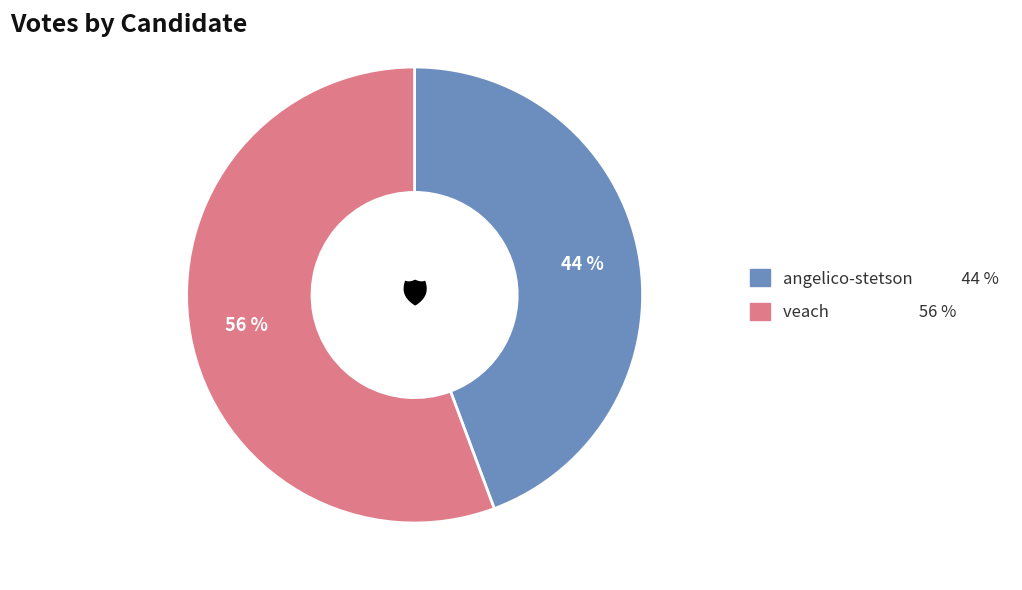

To the nearest percent, what is the average slice percentage?

50%